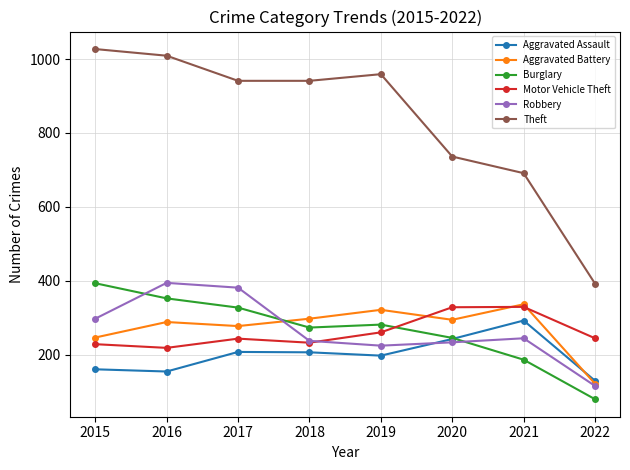

Which label corresponds to the largest value in the chart?

2015